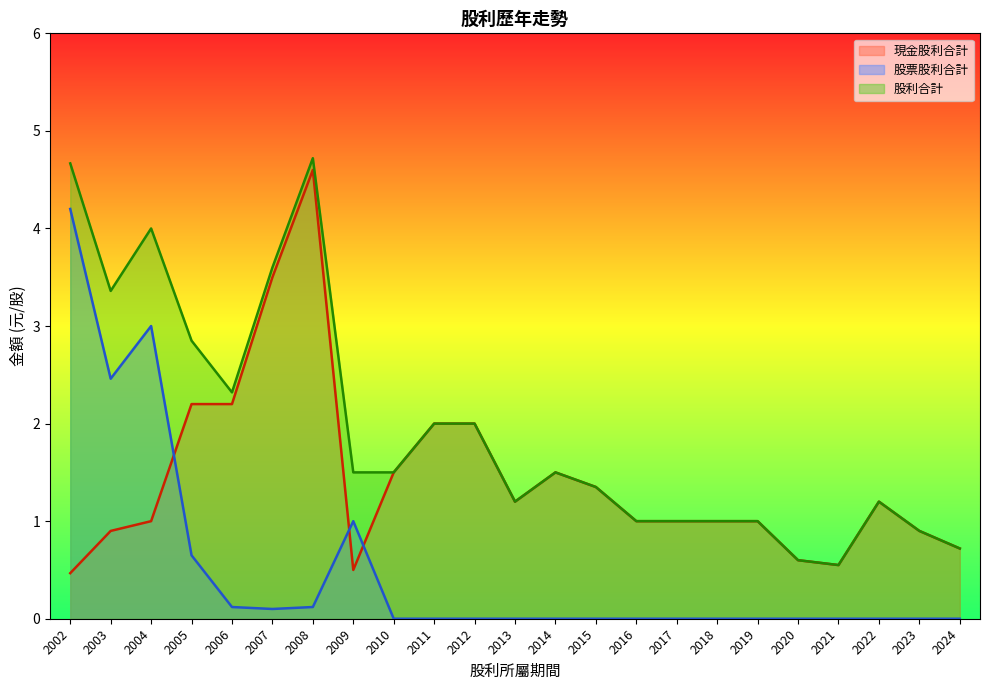

The 現金股利合計 series shows 1.0 at 2018. True or false?

True